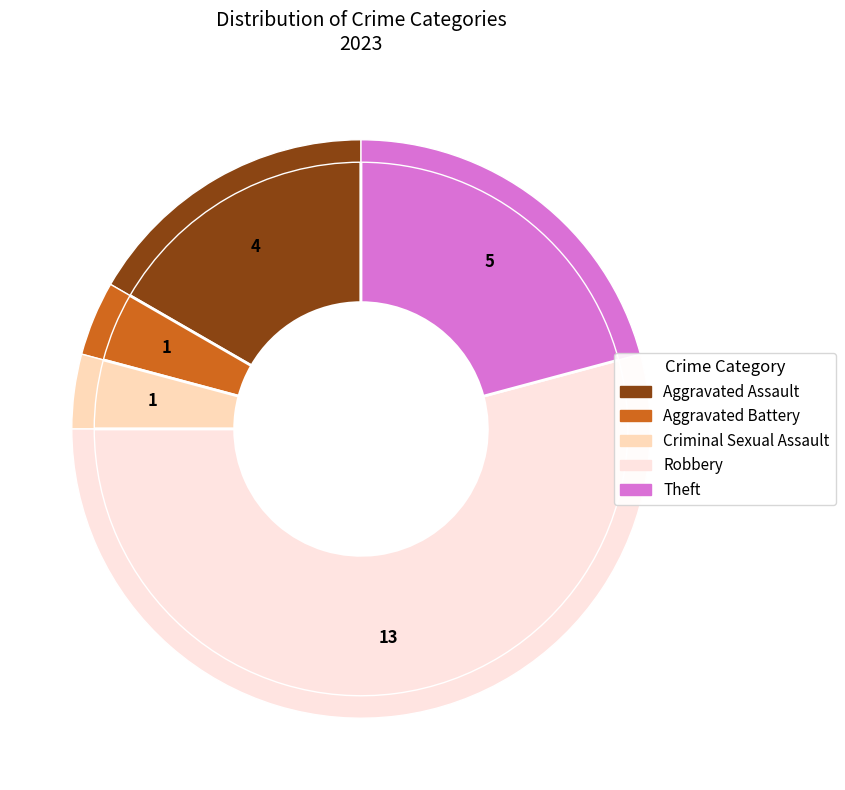

To the nearest percent, what percentage of the pie is Theft?

21%